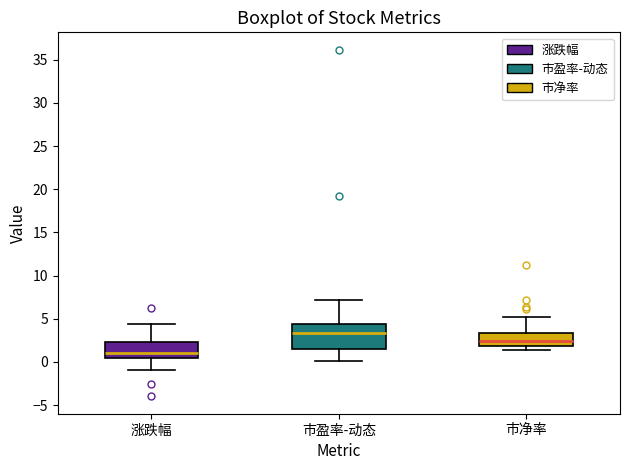

Reading left to right, transcribe this box plot: for each box, give where its median line is, the range the box spans, and where its two whiskers end, as read against the y-axis. The values are not printed on the chart, so give them approximately, as read against the axis.

涨跌幅: median 1.0, box 0.5 to 2.5, whiskers -1.0 to 4.5
市盈率-动态: median 3.5, box 1.5 to 4.5, whiskers 0.0 to 7.0
市净率: median 2.5, box 2.0 to 3.5, whiskers 1.5 to 5.0